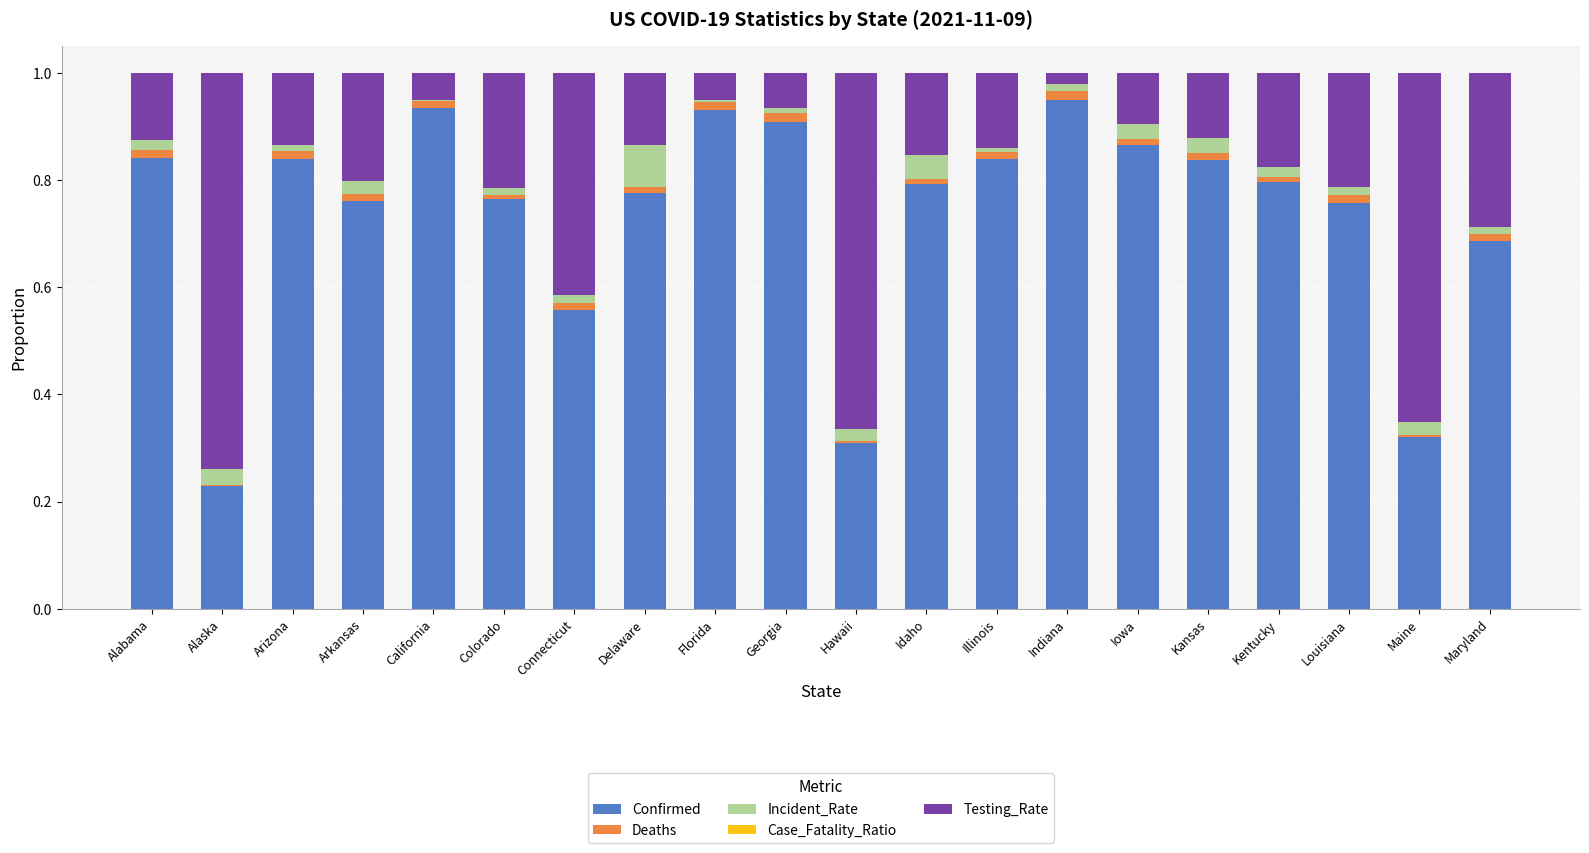

Are the bars horizontal?

No